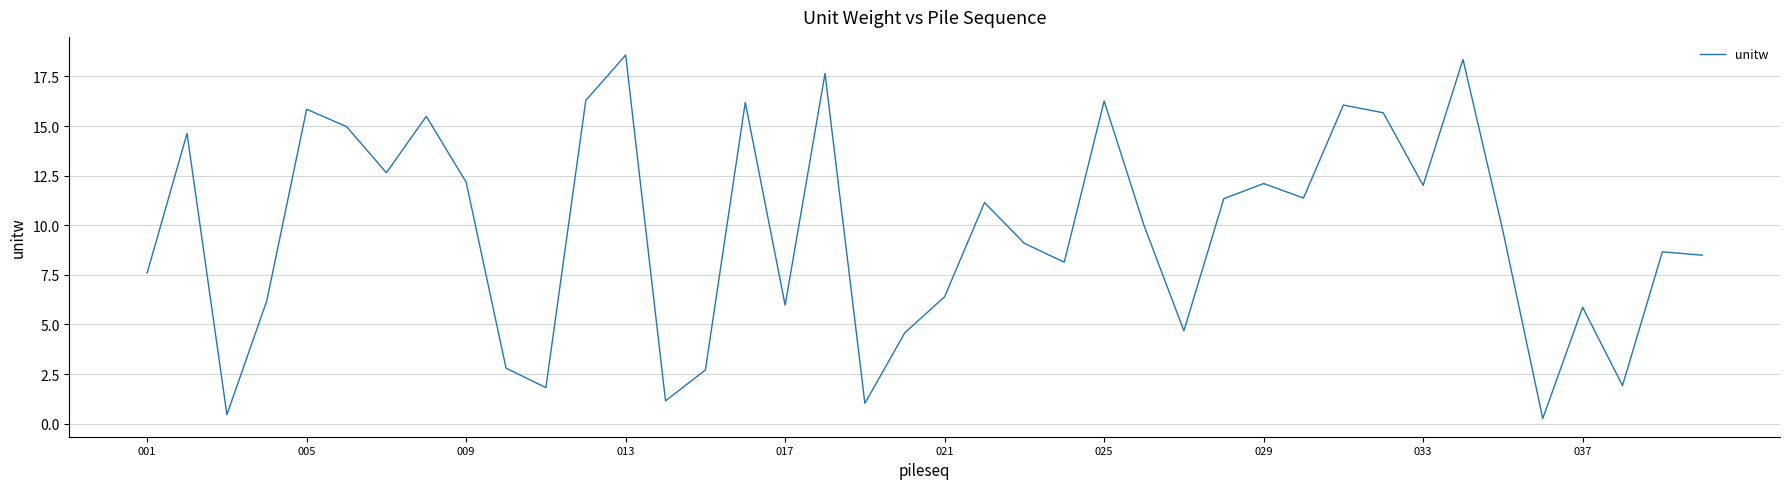

What is the greatest value displayed?

18.6